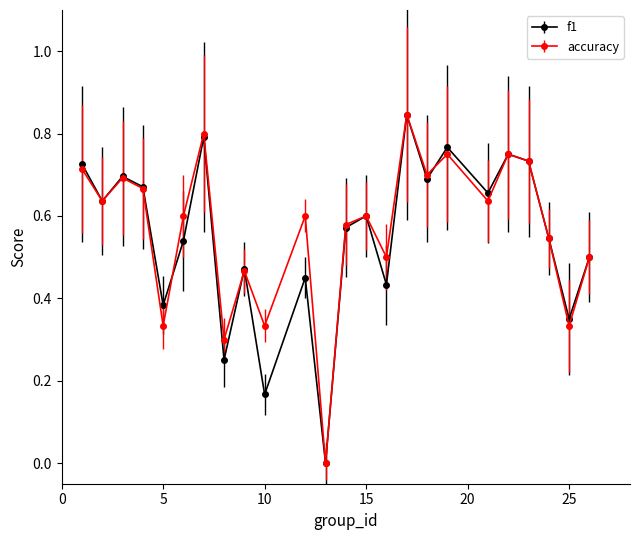

True or false: f1 has more than 1 points higher than both neighbors.

True